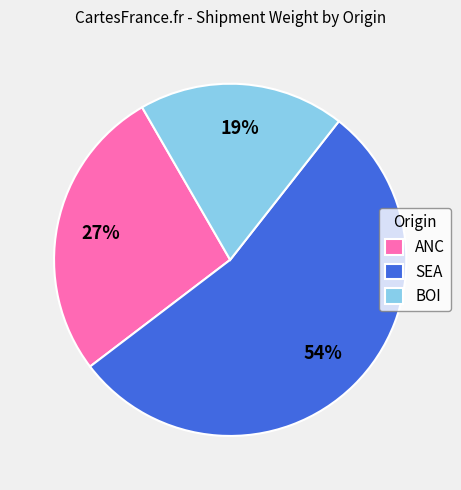

The SEA slice represents 61% of the pie. True or false?

False